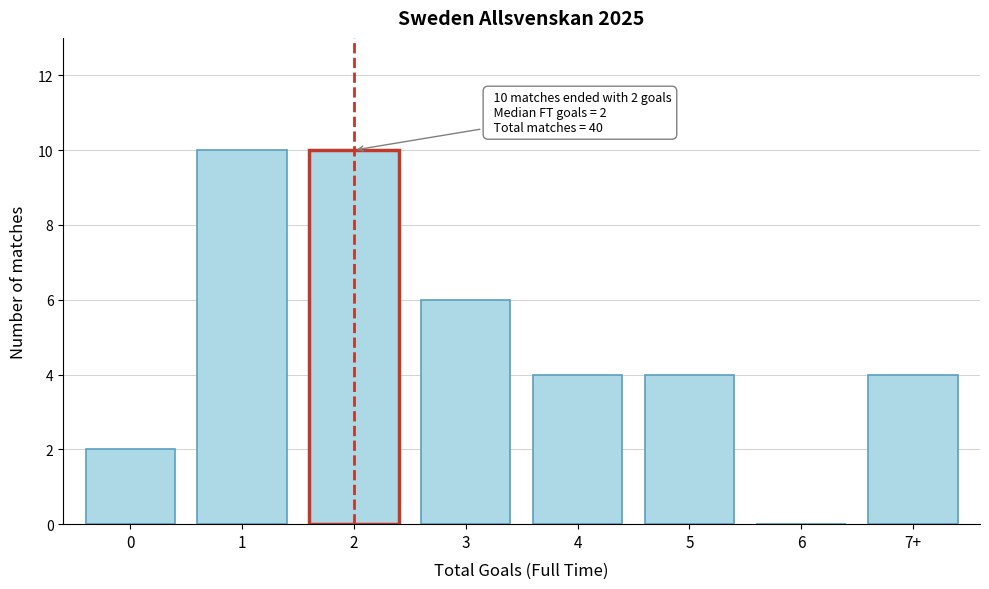

Reading left to right, what are all the values shown in this chart?

0=2	1=10	2=10	3=6	4=4	5=4	6=0	7+=4